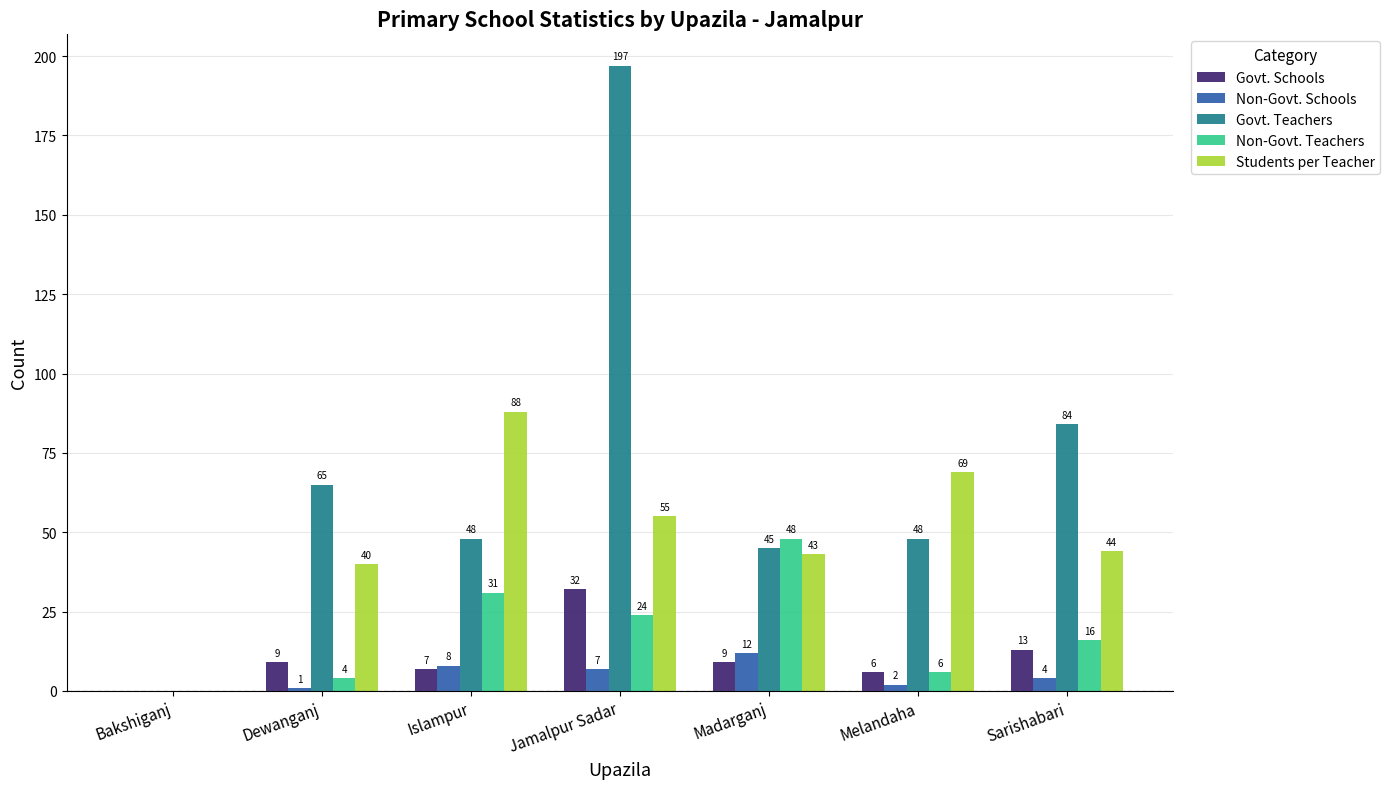

Reading left to right, transcribe all the data shown in this chart.

Govt. Schools: 0	9	7	32	9	6	13
Non-Govt. Schools: 0	1	8	7	12	2	4
Govt. Teachers: 0	65	48	197	45	48	84
Non-Govt. Teachers: 0	4	31	24	48	6	16
Students per Teacher: 0	40	88	55	43	69	44